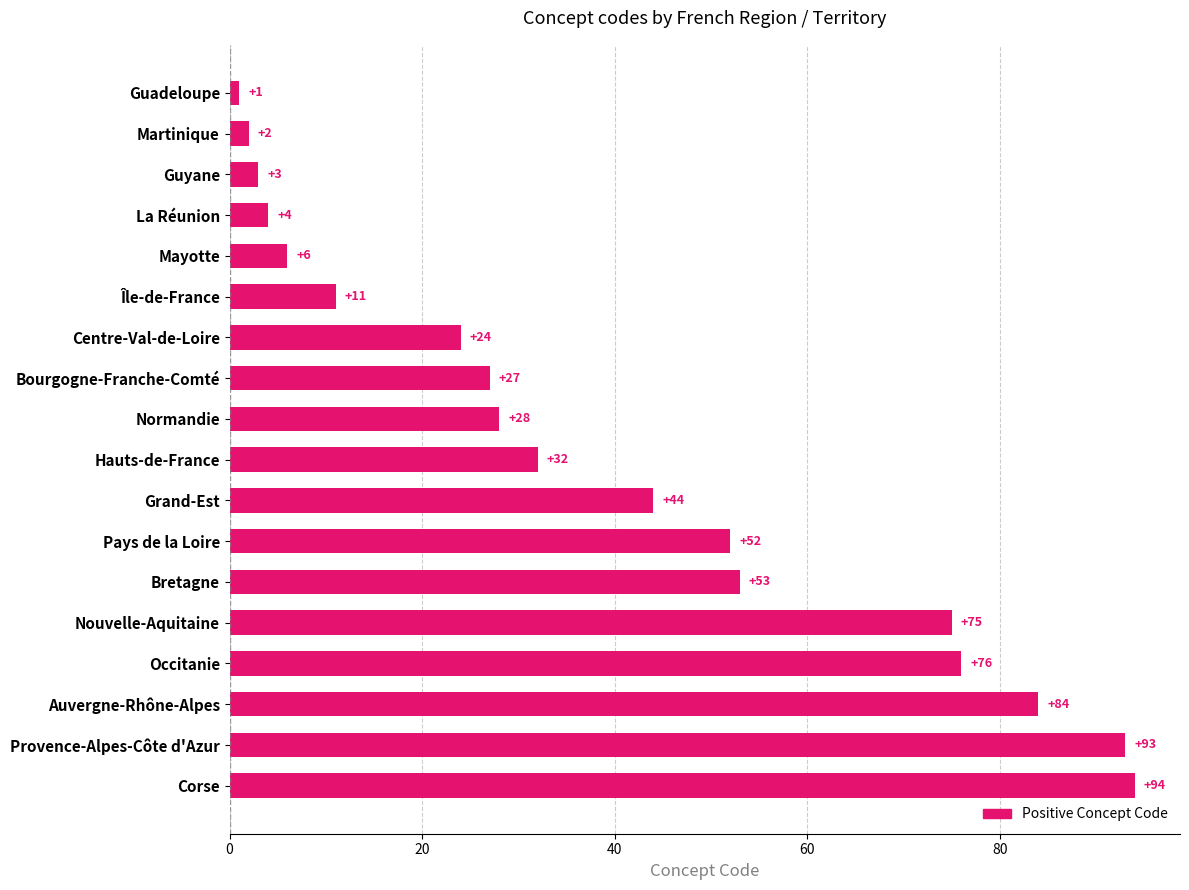

What is the difference between the values at Occitanie and Pays de la Loire?

24